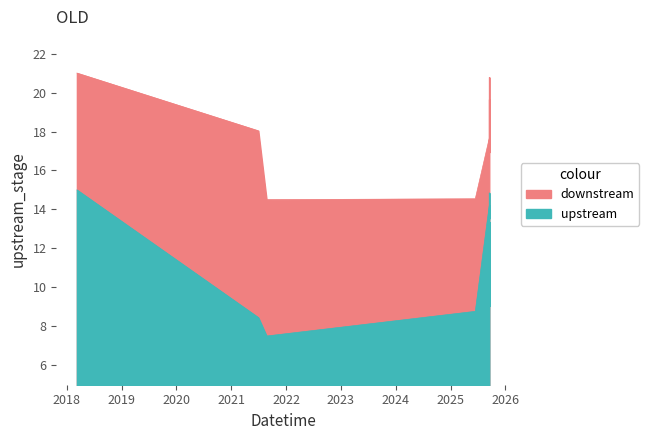

True or false: downstream and upstream cross at least once.

False